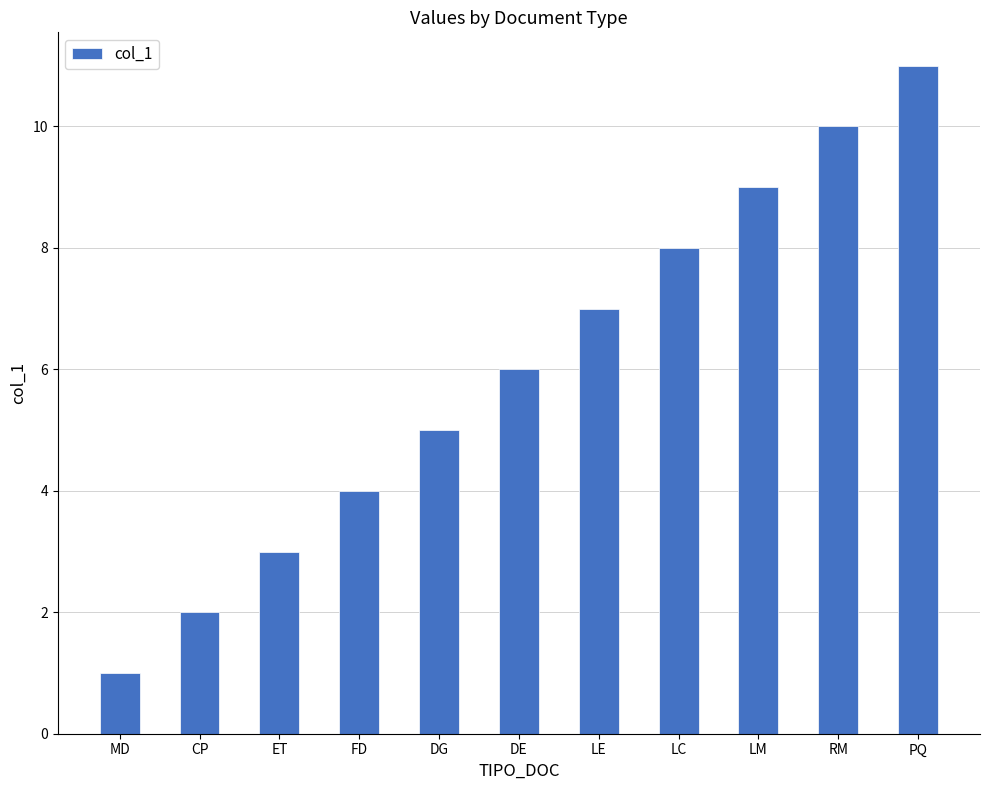

How many bars are there in total?

11